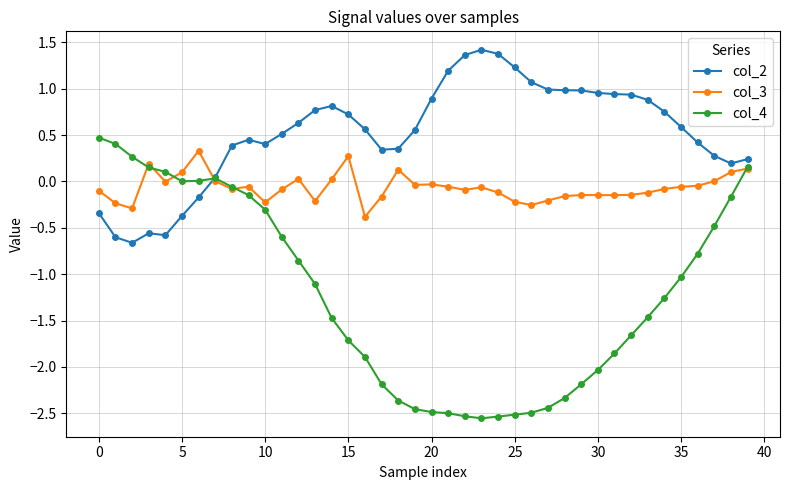

True or false: col_4 and col_3 cross at least once.

True